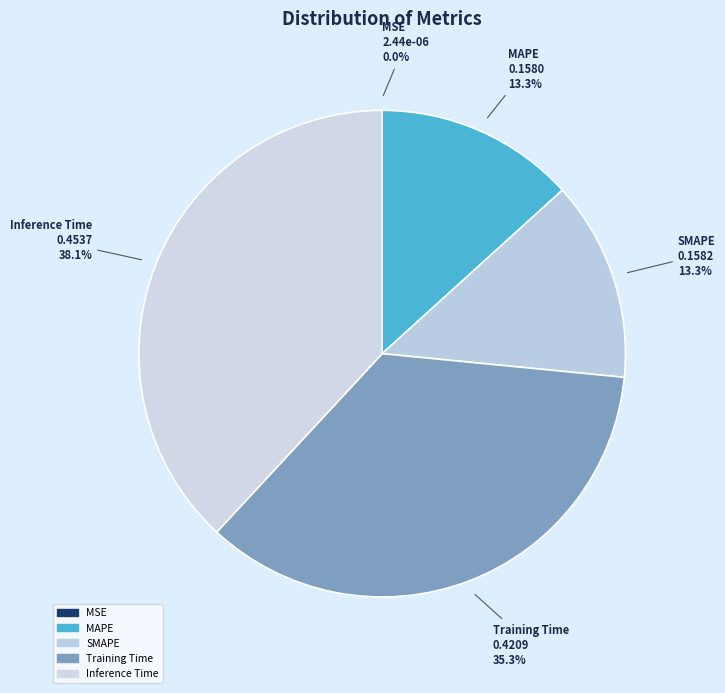

Is there any slice that represents more than half of the pie?

No